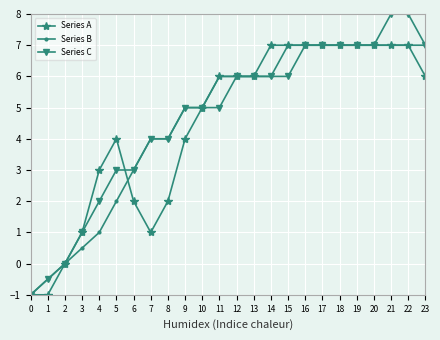

What is the sum of the Series C values at 8 and 12?

10.0